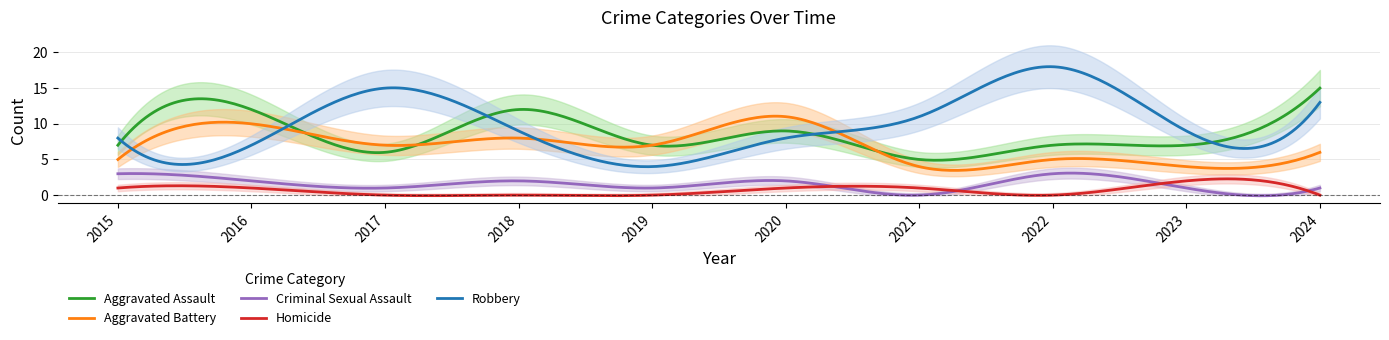

True or false: Robbery and Criminal Sexual Assault intersect in this chart.

False